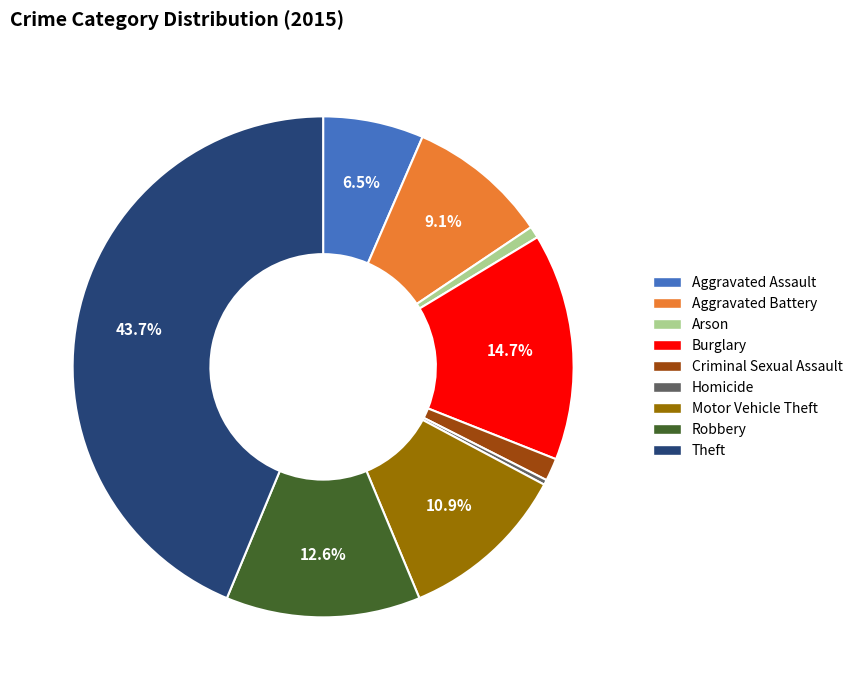

Is the sum of Homicide and Aggravated Battery greater than half?

No